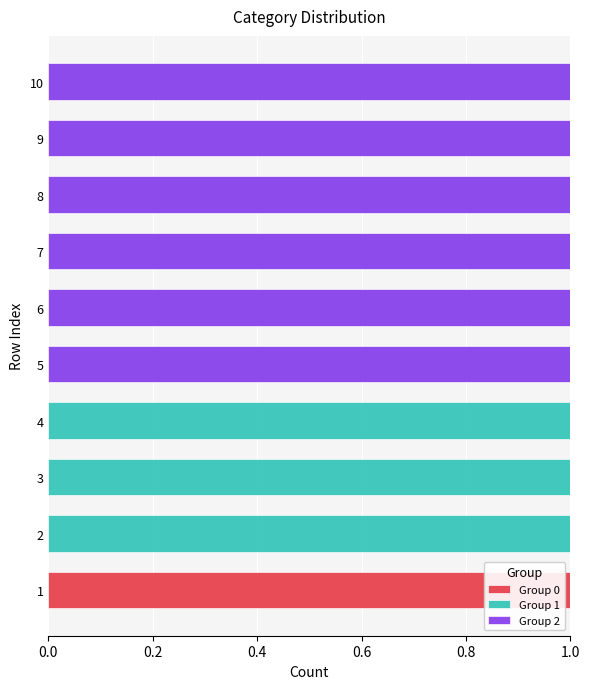

The Group 0 series shows 0 at 3. True or false?

True